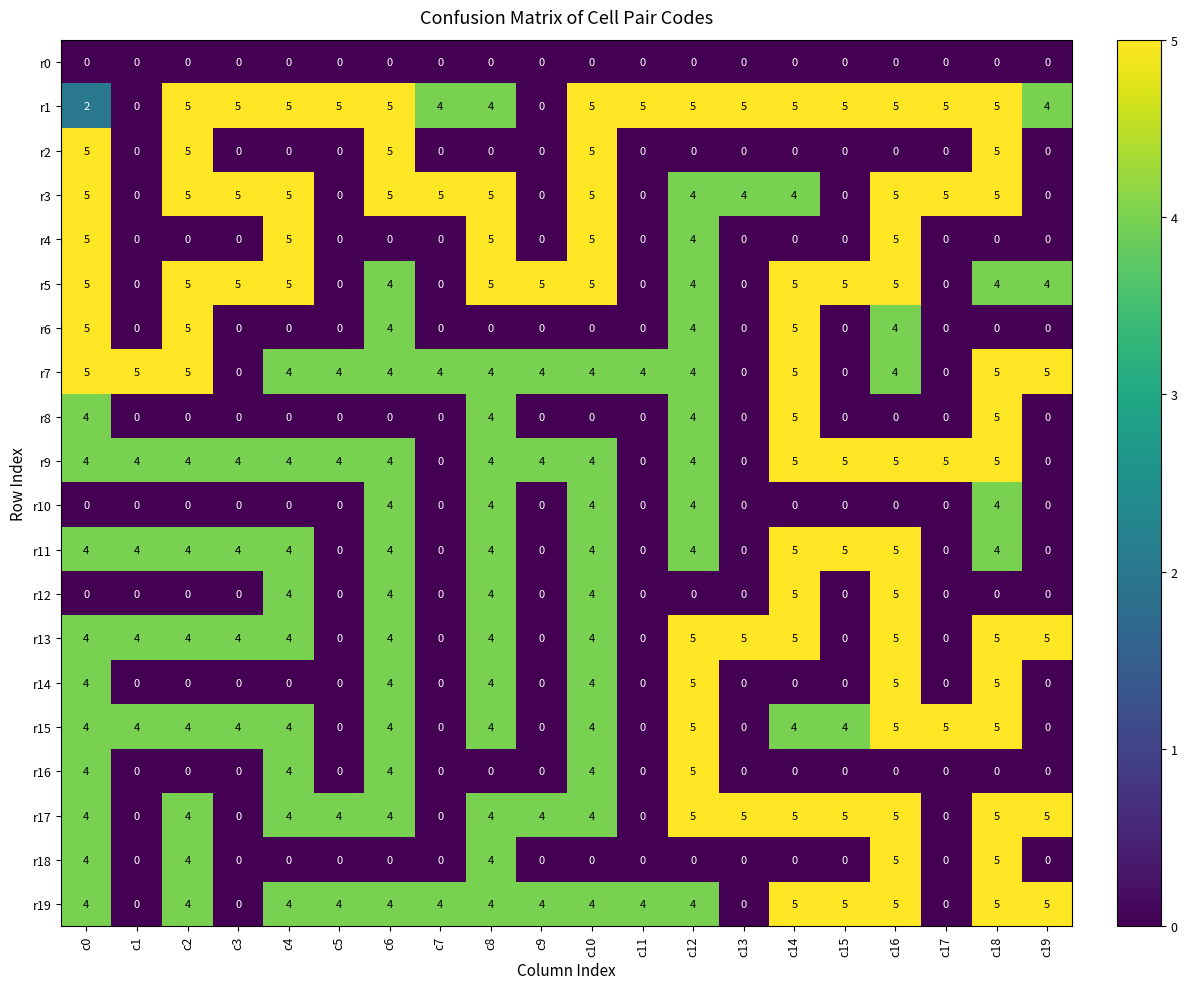

How many data points does each series have?

20